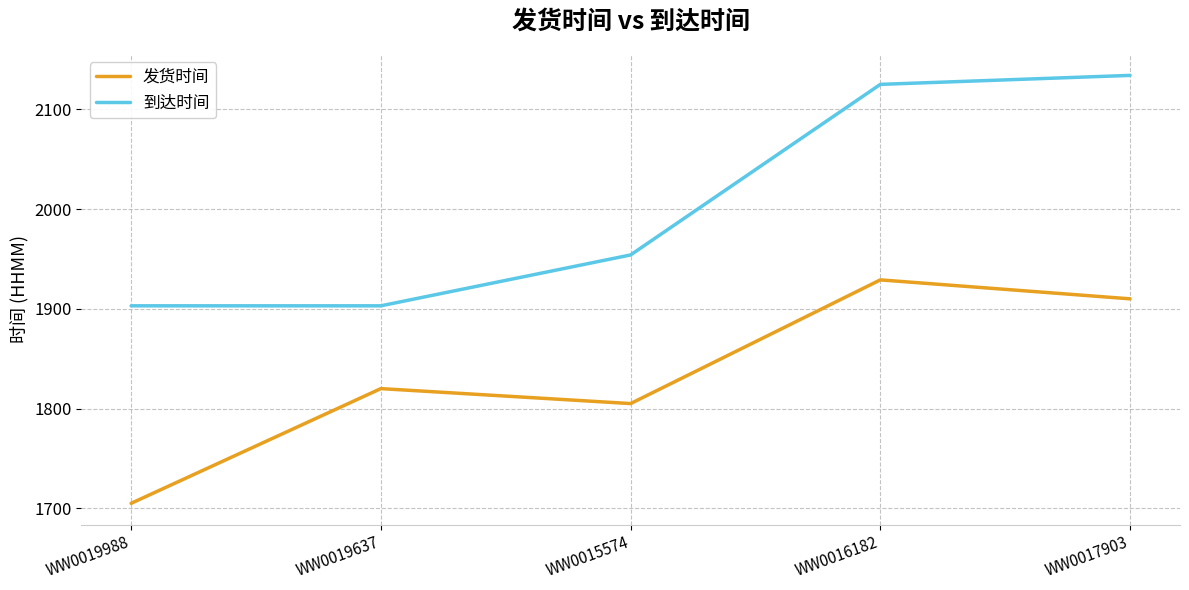

How many series are shown in this chart?

2